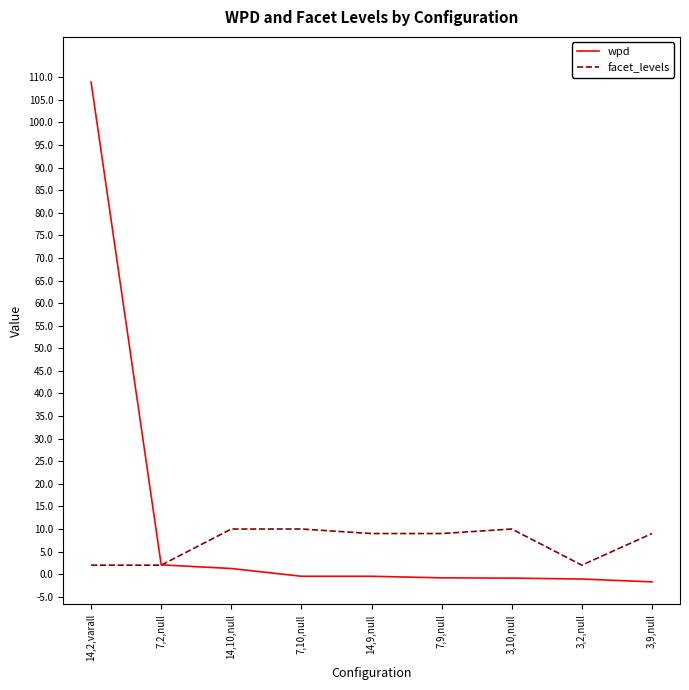

At 3,9,null, list the series in order from largest to smallest.

facet_levels, wpd